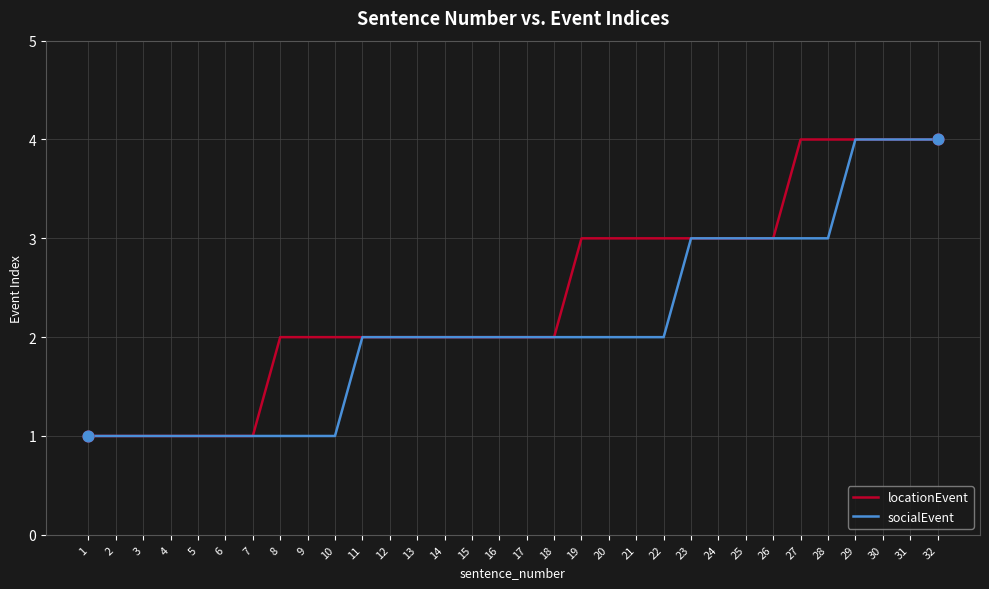

What is the maximum value for locationEvent?

4